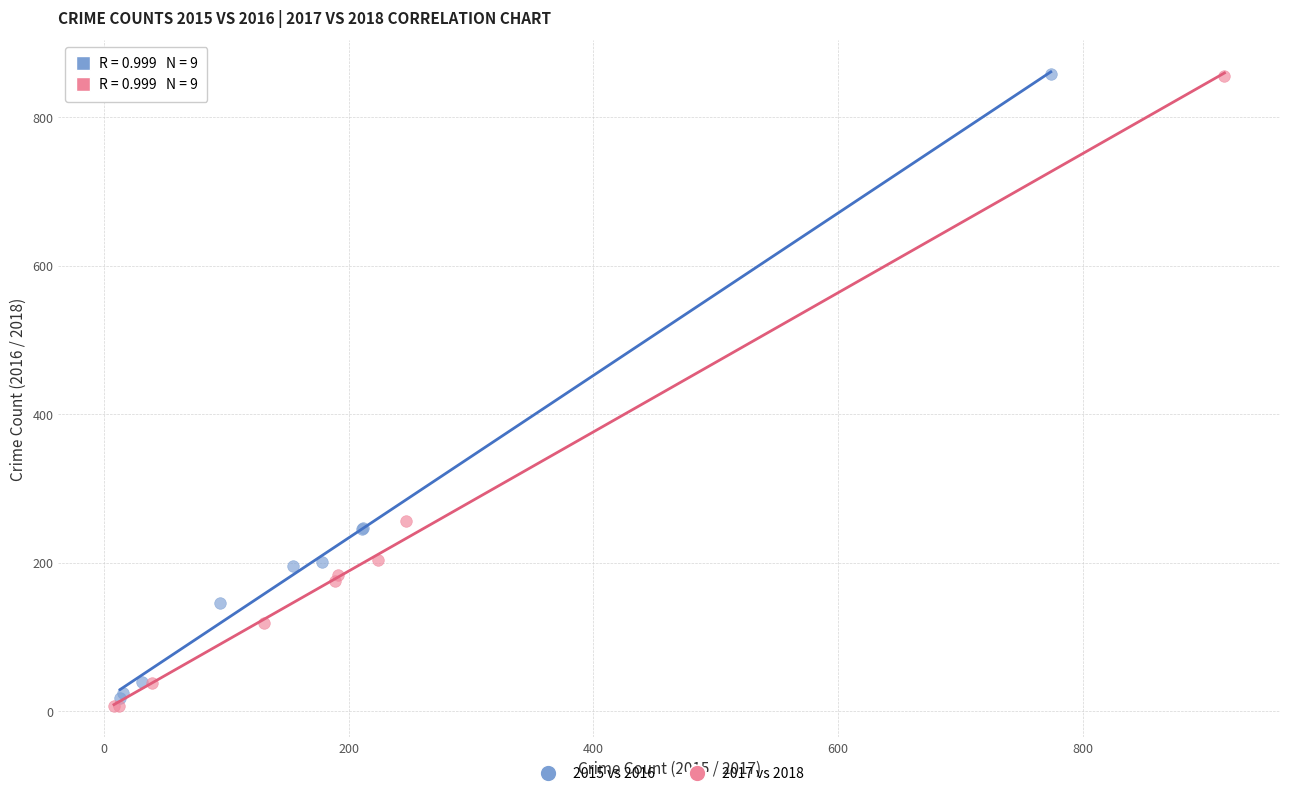

Which series has the widest spread of Y values?

2017 vs 2018